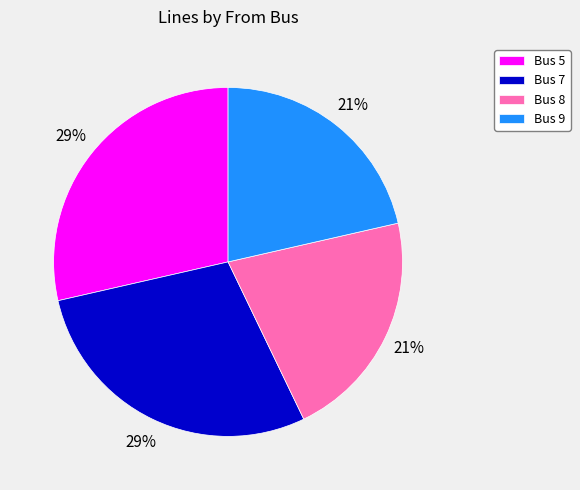

To the nearest percent, what is the combined percentage of Bus 9 and Bus 5?

50%